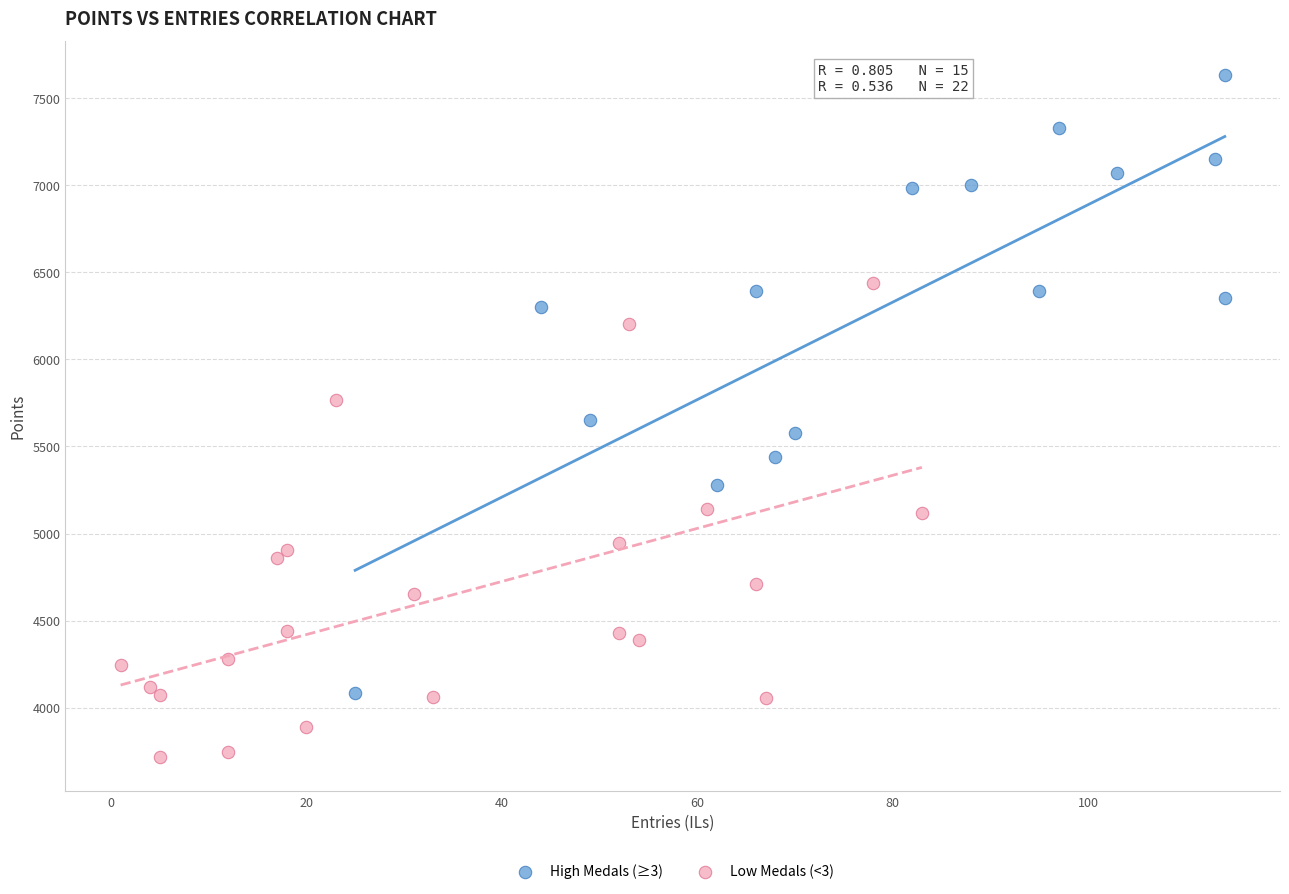

Which series has the largest Y range (max minus min)?

High Medals (≥3)